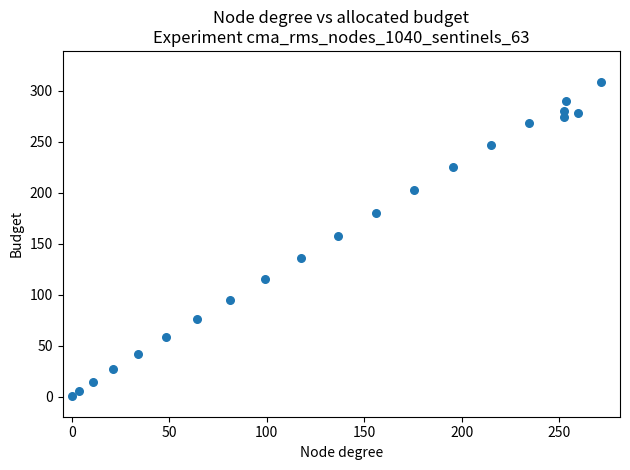

What Y value in the scatter plot is closest to 154?

157.7